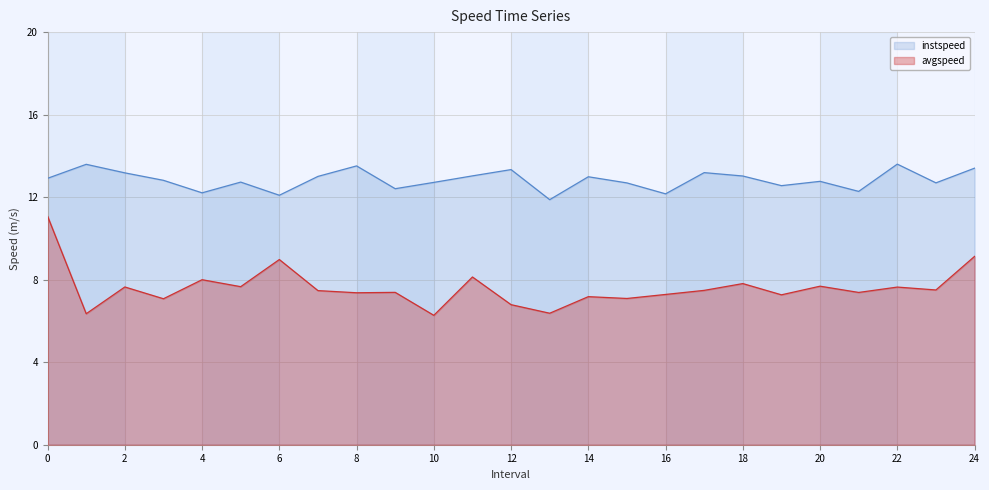

The avgspeed series shows 8.0 at 4. True or false?

True